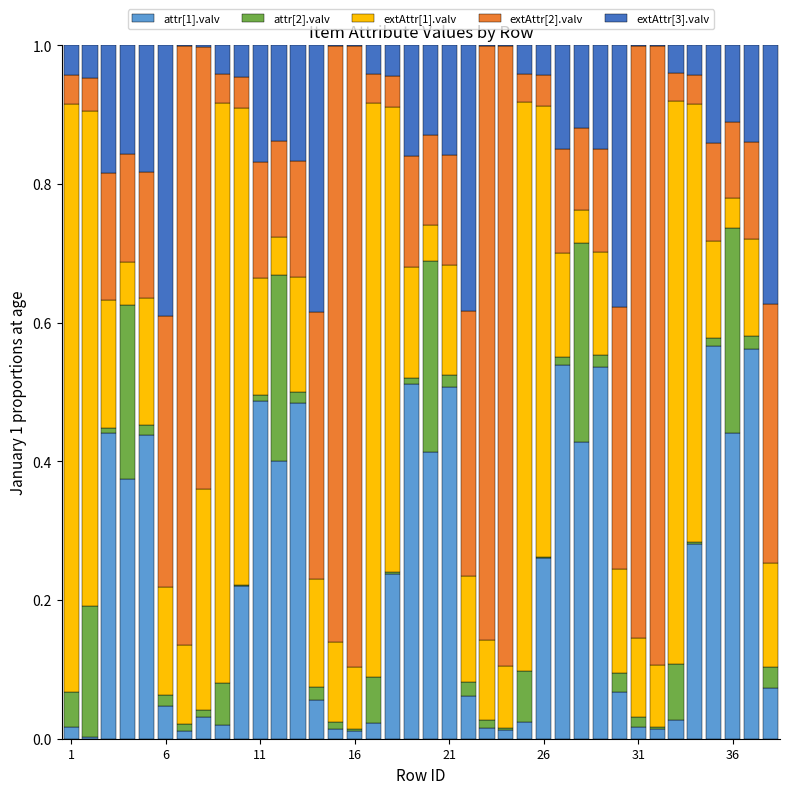

What is the sum of all extAttr[1].valv values?

11.2